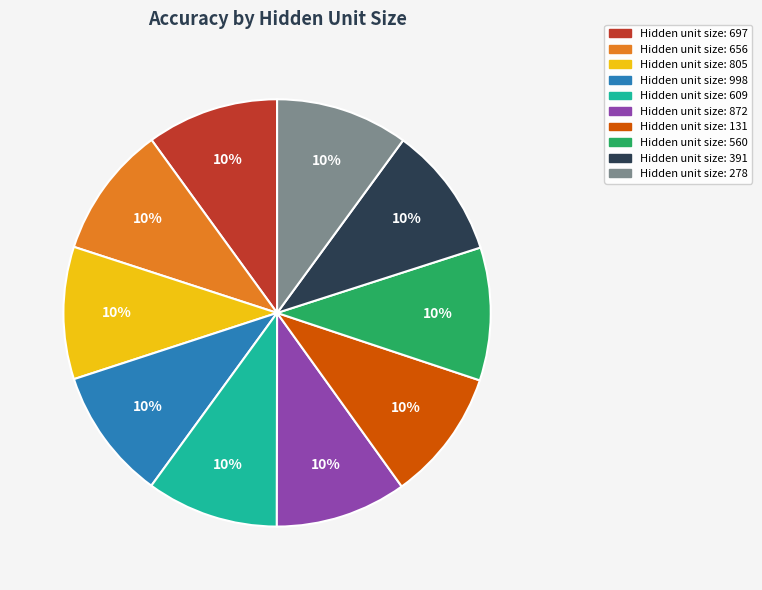

Count the number of slices in the pie.

10